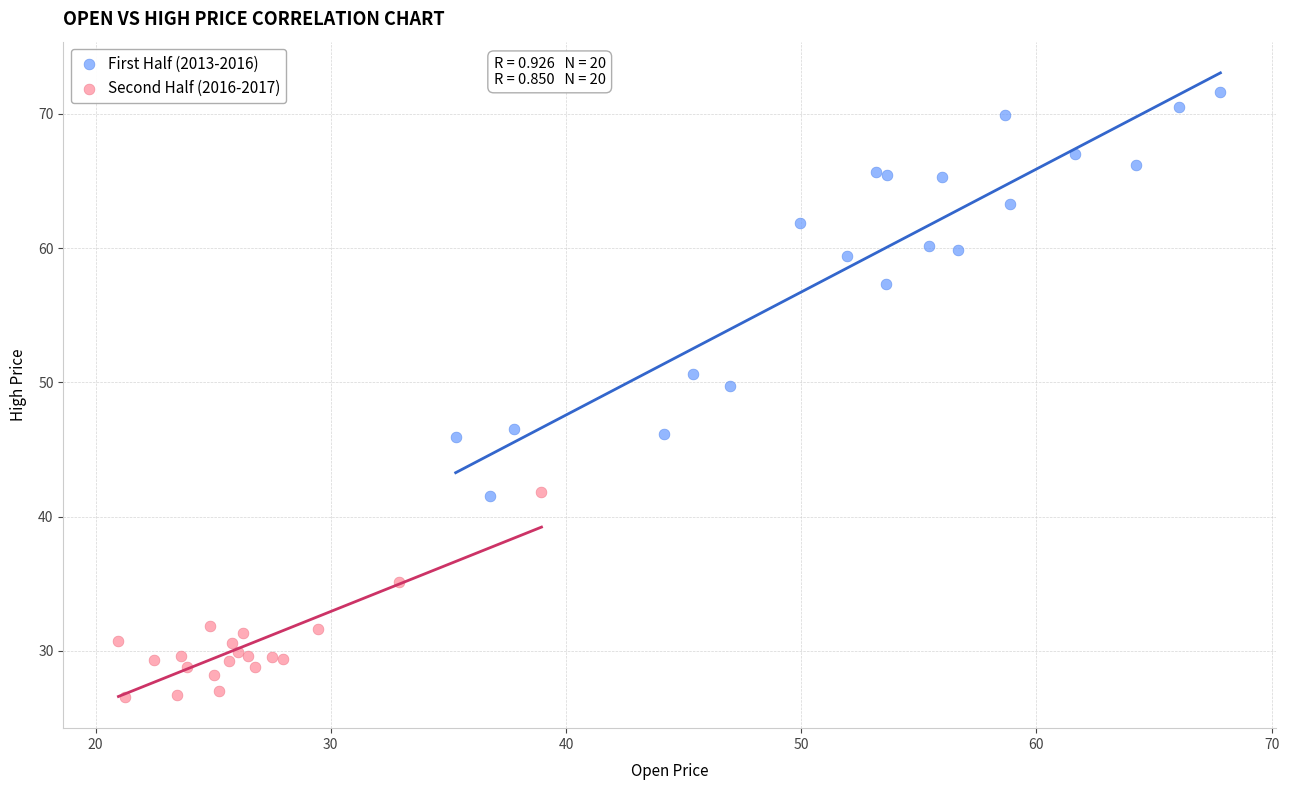

What are all the series names shown in the legend?

First Half (2013-2016), Second Half (2016-2017)